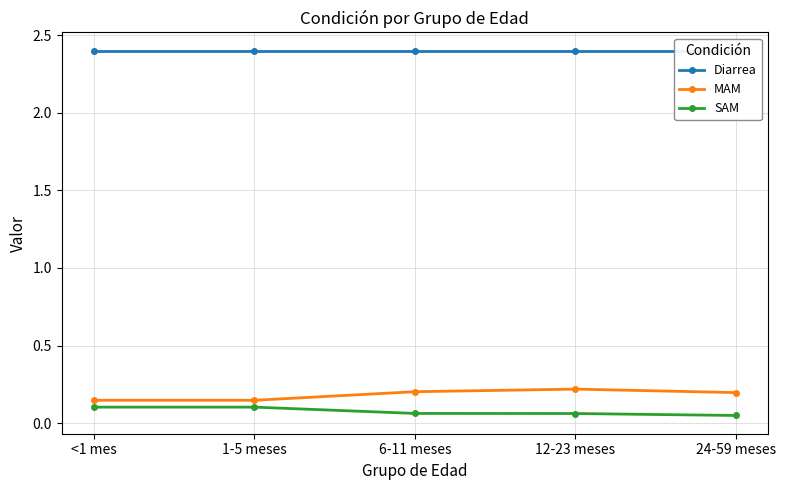

Which series has the widest spread of values?

MAM